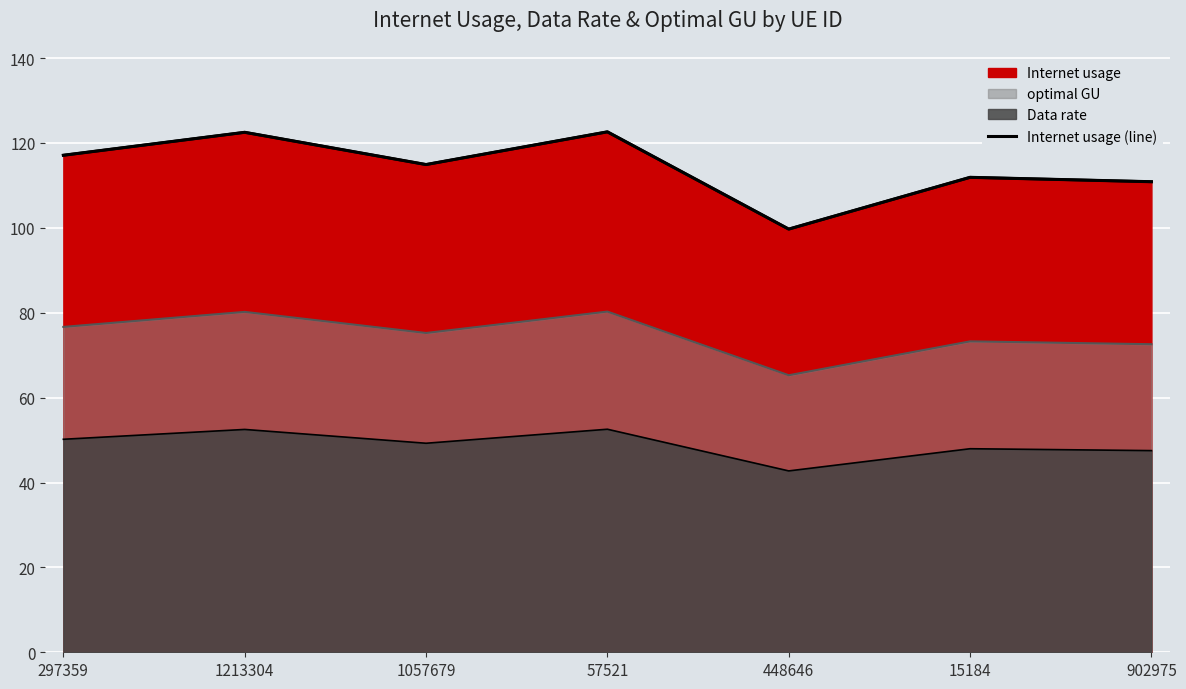

What is the change in value from 448646 to 15184?

+12.2